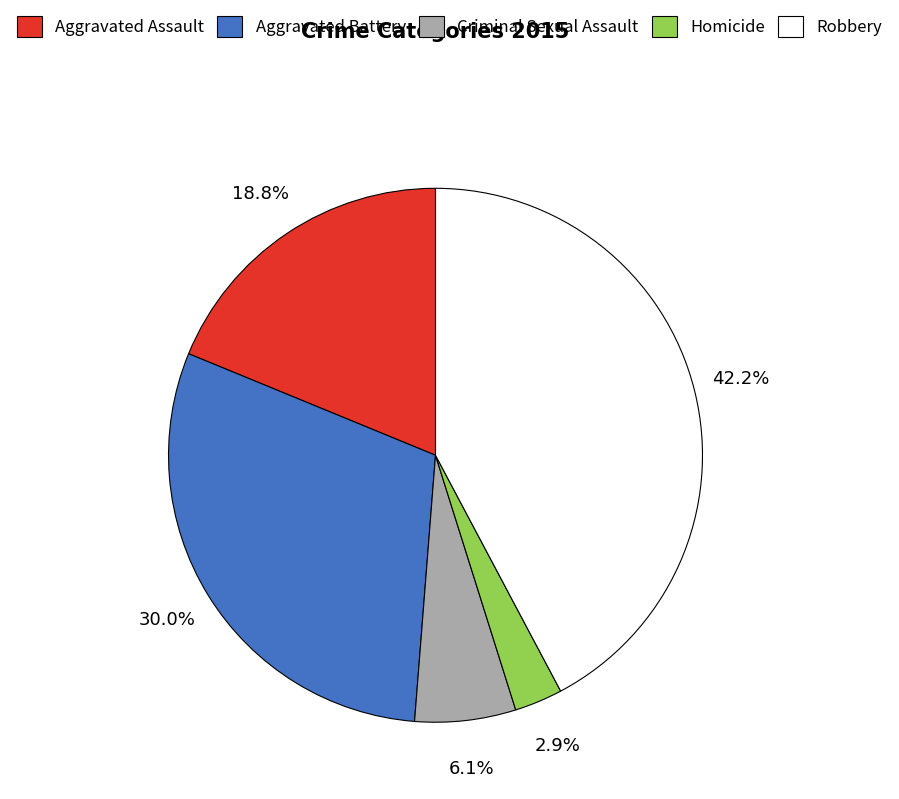

What percentage is NOT represented by Homicide?

97.1%